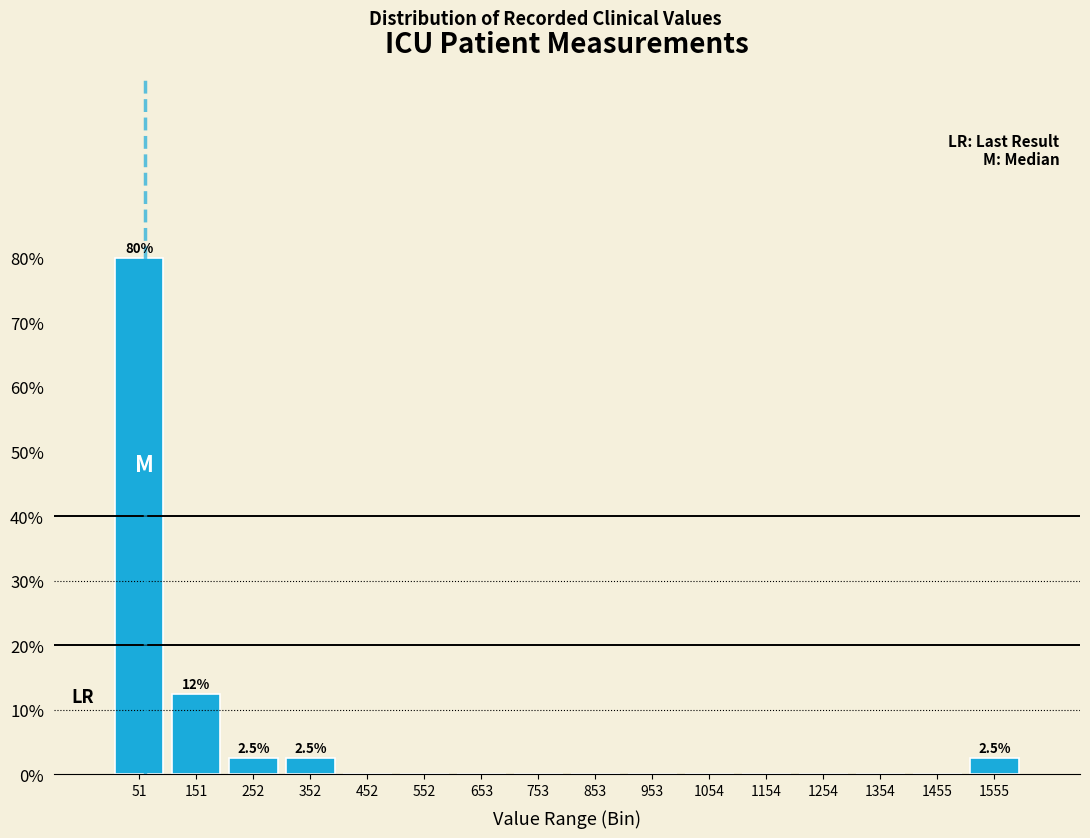

Over which range of the x-axis is the bar tallest?

0 to 100